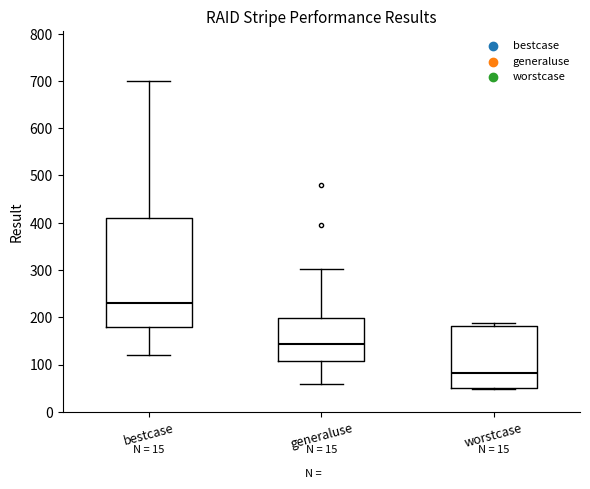

Reading left to right, transcribe this box plot: for each box, give where its median line is, the range the box spans, and where its two whiskers end, as read against the y-axis. The values are not printed on the chart, so give them approximately, as read against the axis.

bestcase: median 230, box 180 to 410, whiskers 120 to 700
generaluse: median 140, box 110 to 200, whiskers 60 to 300
worstcase: median 80, box 50 to 180, whiskers 50 to 190